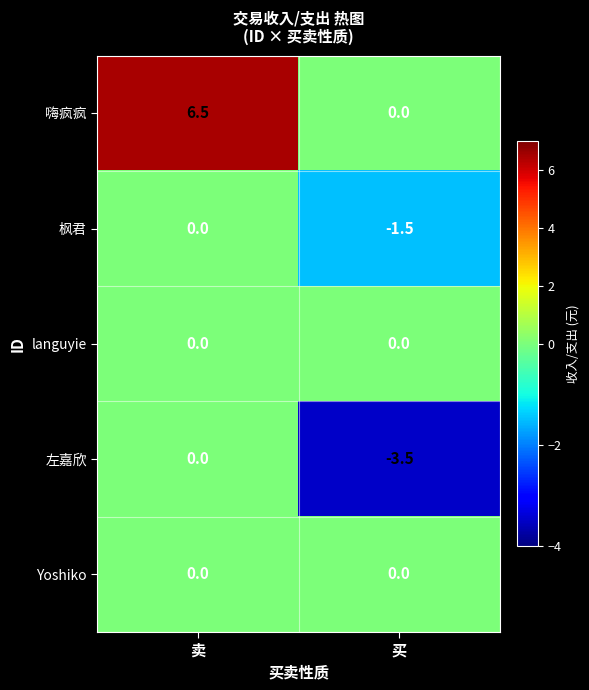

What is the minimum value shown in the chart?

-3.5